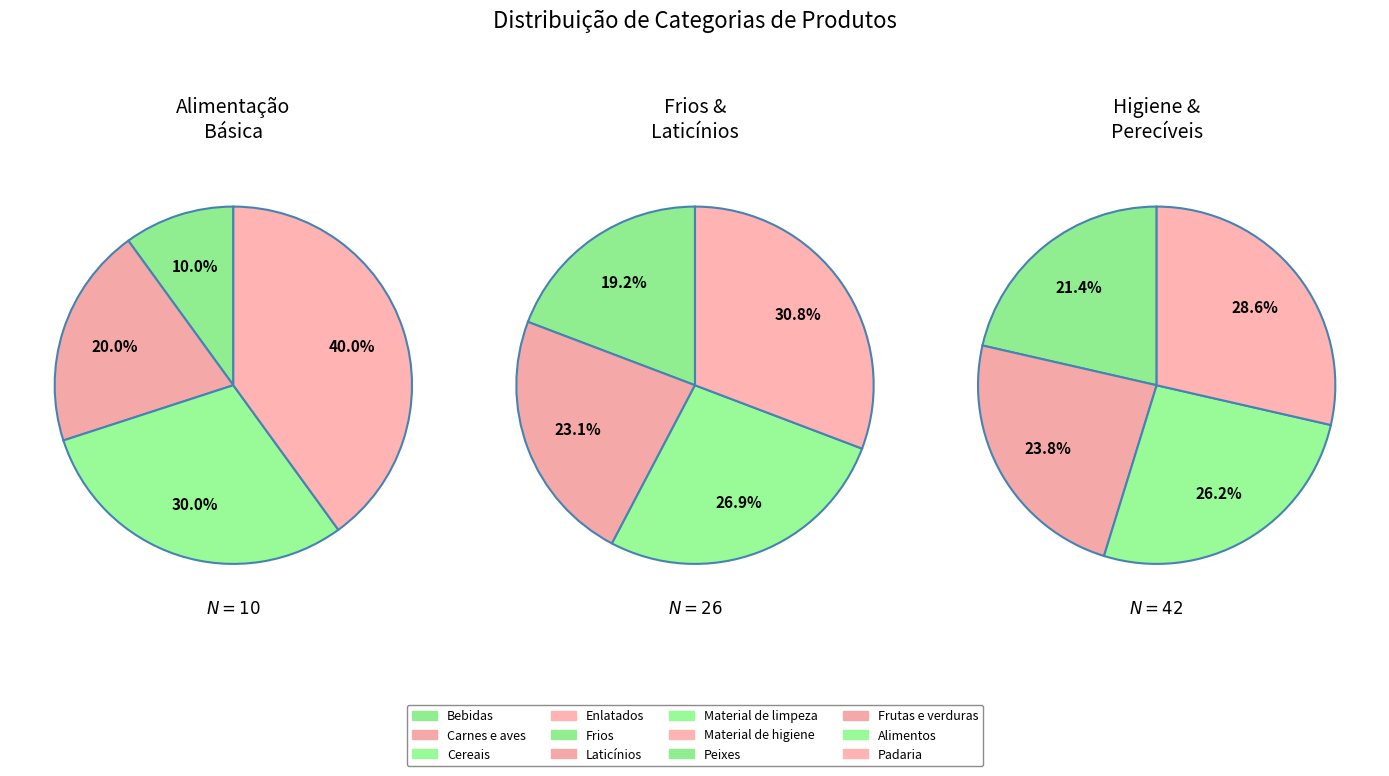

What percentage do Peixes and Enlatados together represent?

16.7%